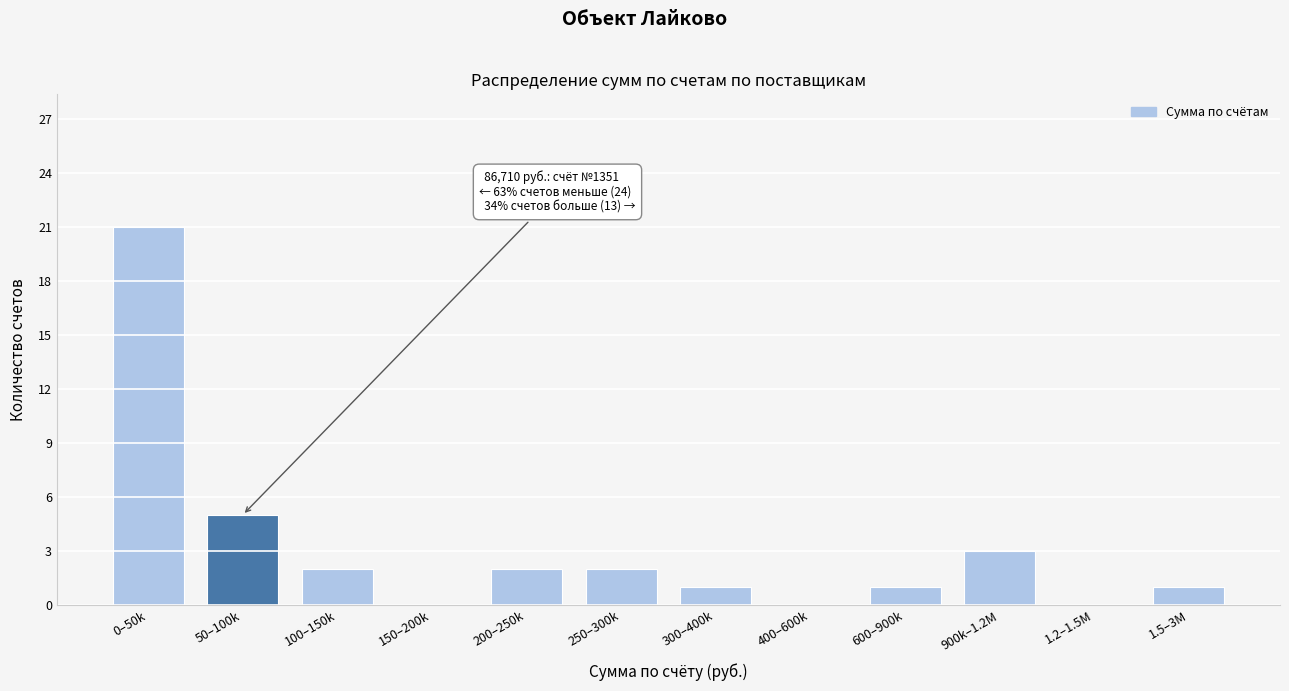

Reading right to left, extract all data points from this chart.

1.5–3M=1	1.2–1.5M=0	900k–1.2M=3	600–900k=1	400–600k=0	300–400k=1	250–300k=2	200–250k=2	150–200k=0	100–150k=2	50–100k=5	0–50k=21